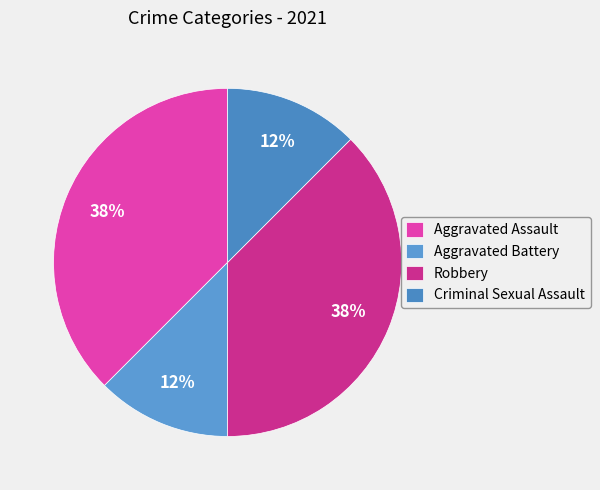

How many slices are in this pie chart?

4